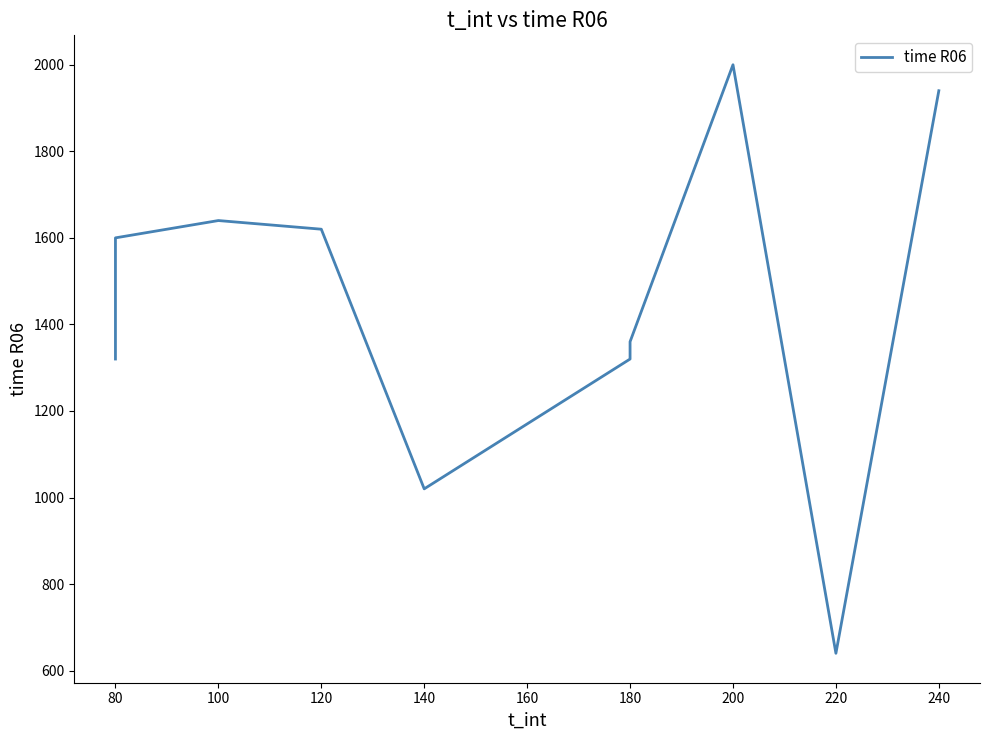

At which category does the chart reach its peak across all series?

200